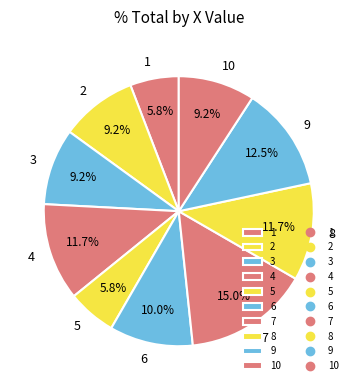

Approximately how many times larger is the value at 9 compared to 7?

0.8